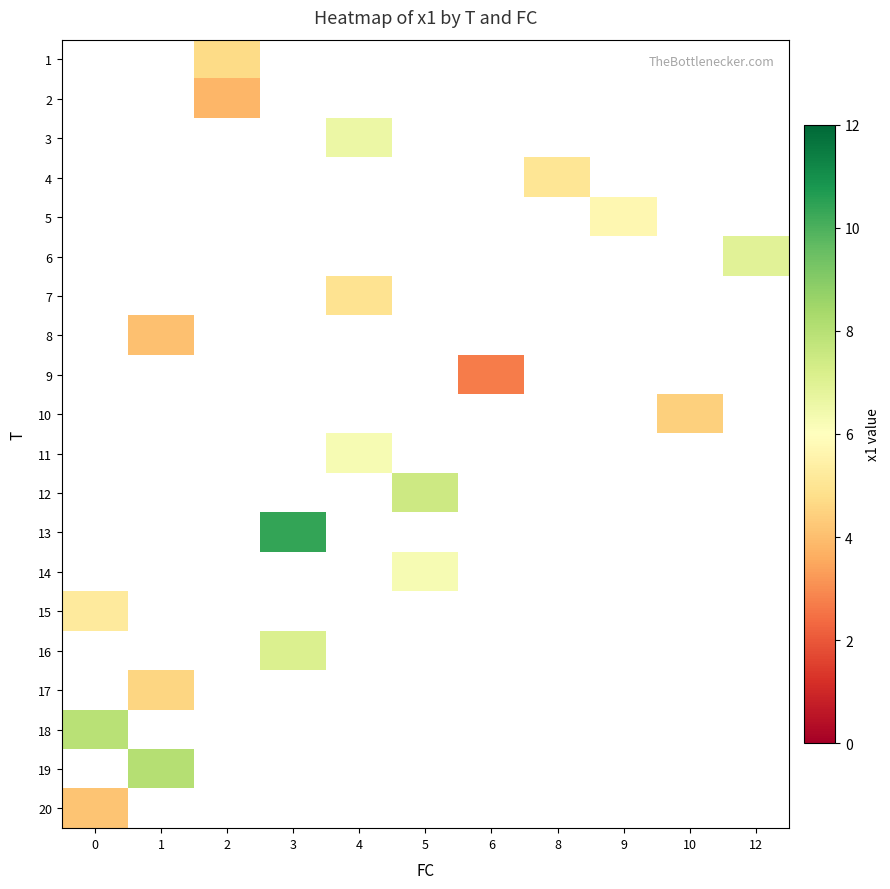

Which has a higher value, 12 or 2?

2